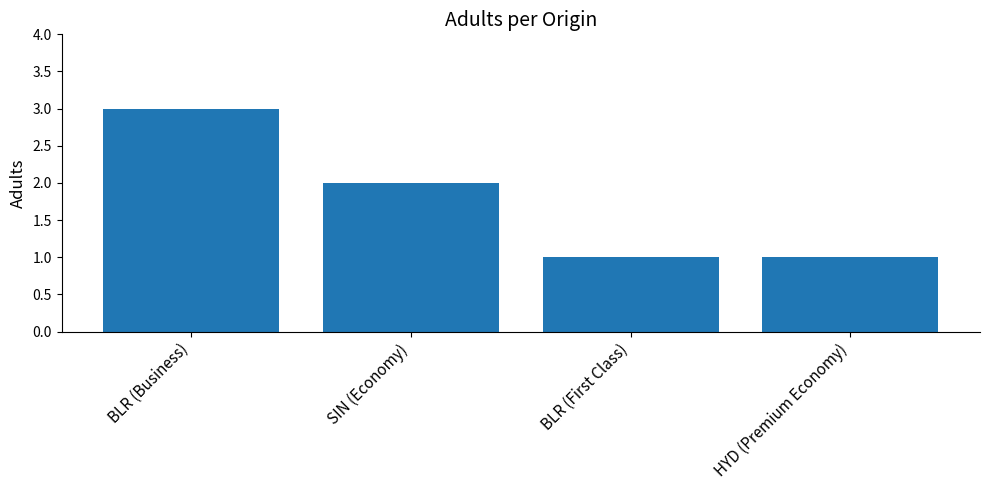

Between BLR (First Class) and BLR (Business), which is larger?

BLR (Business)